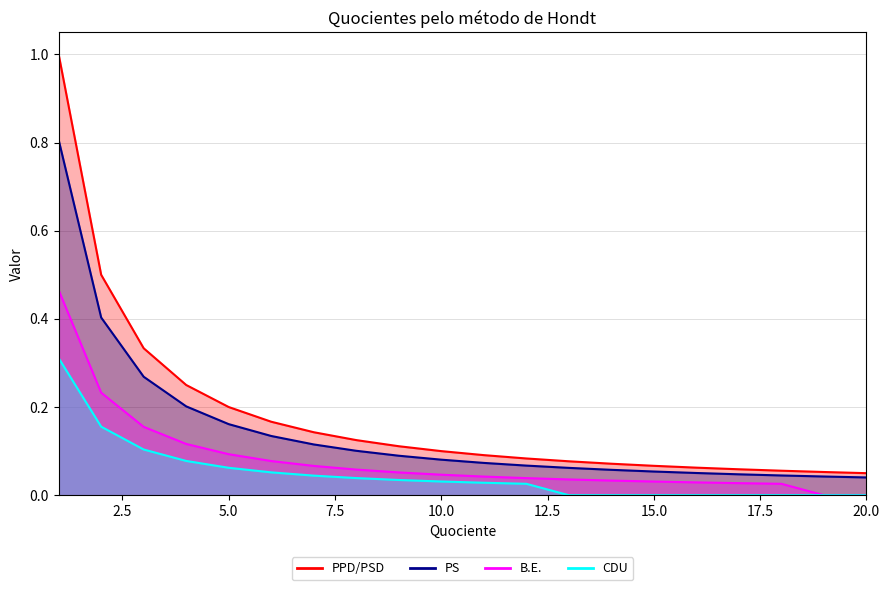

What is the sum of the PPD/PSD values at 20 and 17?

0.1